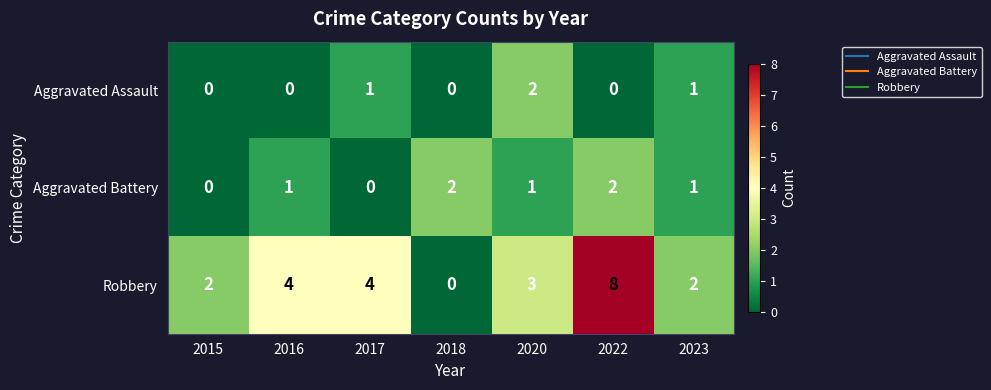

What is the difference between the highest and lowest values at 2017?

4